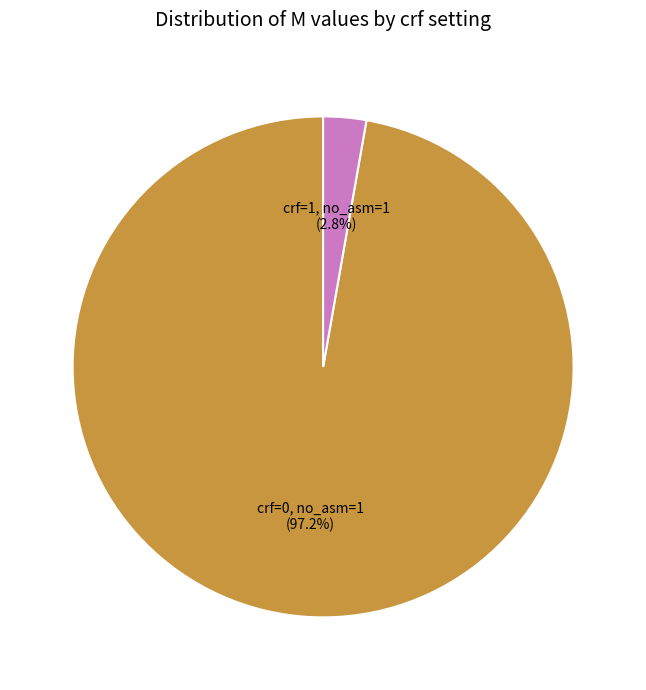

What percentage is NOT represented by crf=0, no_asm=1?

2.8%